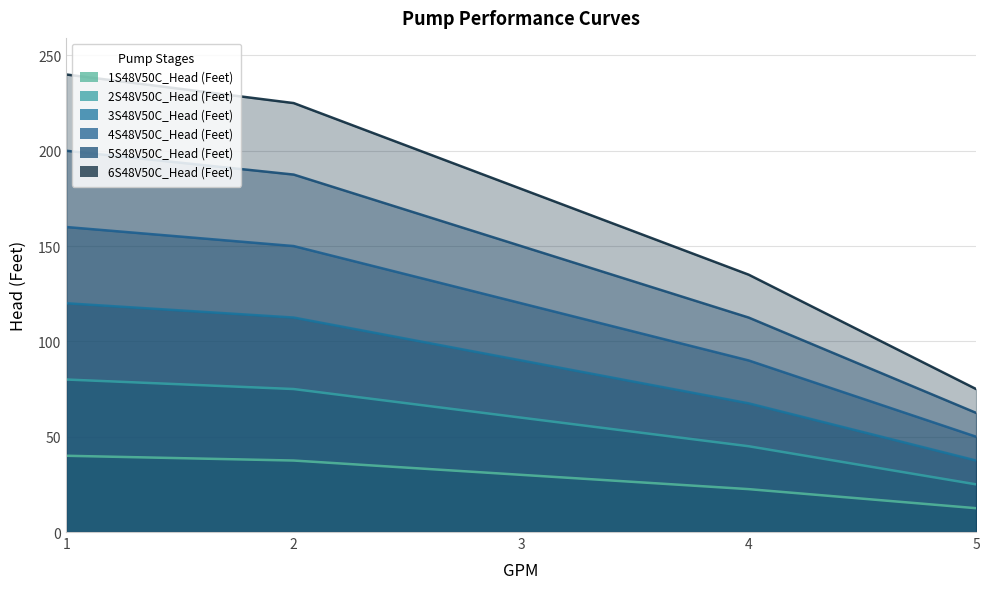

What is the average value of the 3S48V50C_Head (Feet) series?

85.5